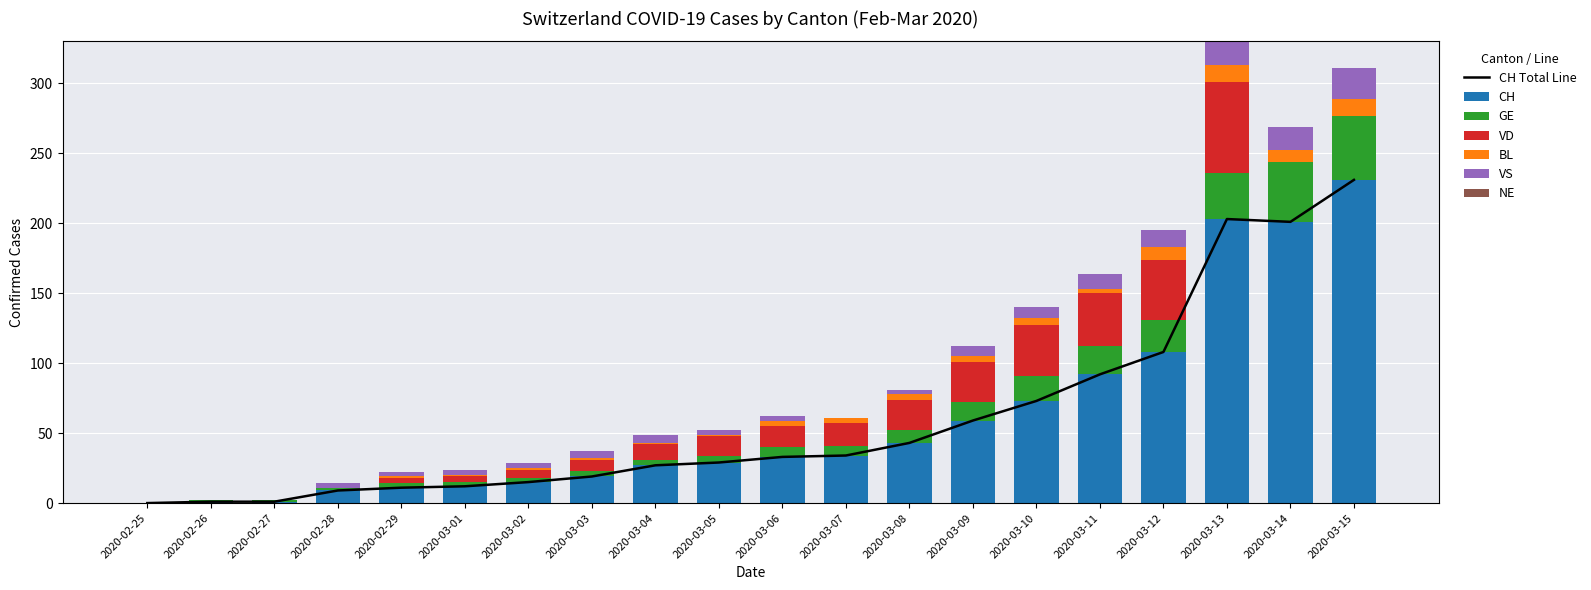

How many bars are there in total?

100